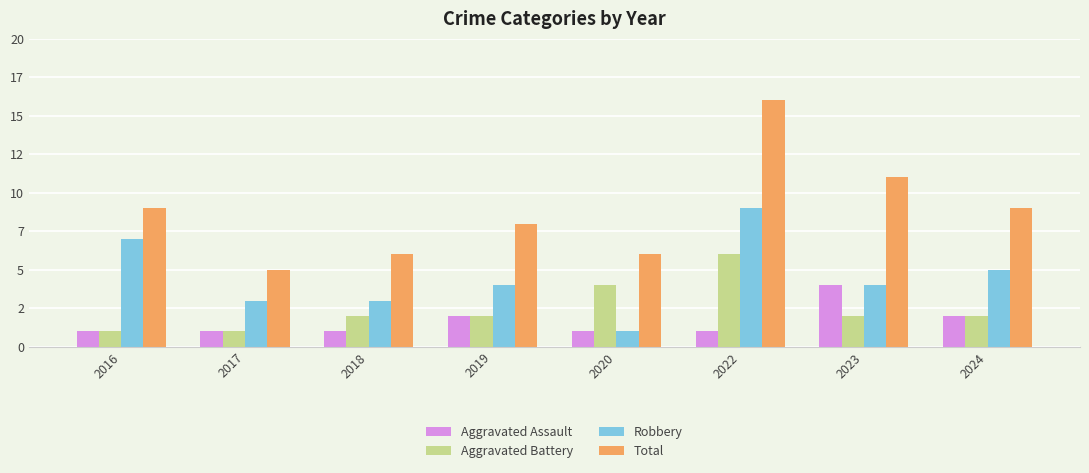

Reading left to right, what are all the values shown in this chart?

Aggravated Assault: 2016=1	2017=1	2018=1	2019=2	2020=1	2022=1	2023=4	2024=2
Aggravated Battery: 2016=1	2017=1	2018=2	2019=2	2020=4	2022=6	2023=2	2024=2
Robbery: 2016=7	2017=3	2018=3	2019=4	2020=1	2022=9	2023=4	2024=5
Total: 2016=9	2017=5	2018=6	2019=8	2020=6	2022=16	2023=11	2024=9